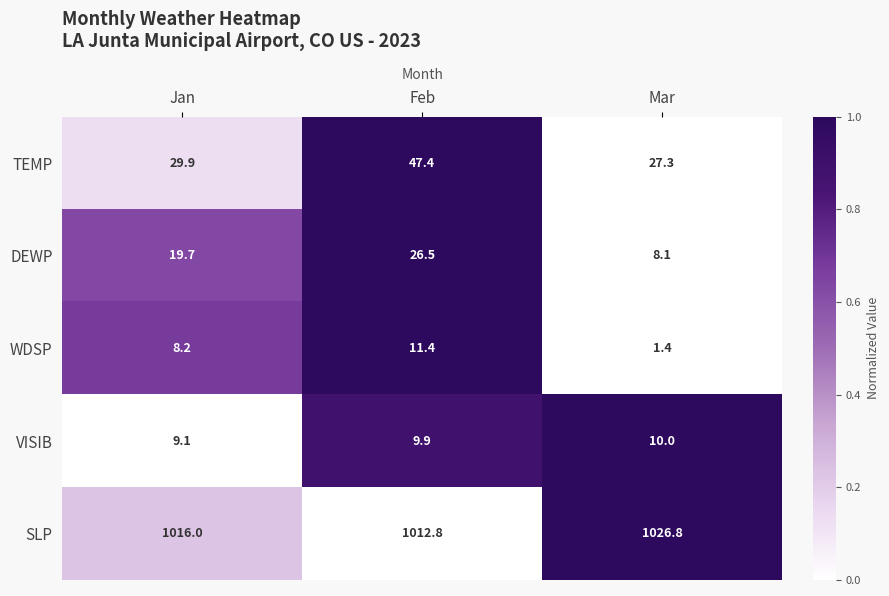

What is the difference between the maximum and minimum values in the TEMP series?

20.1